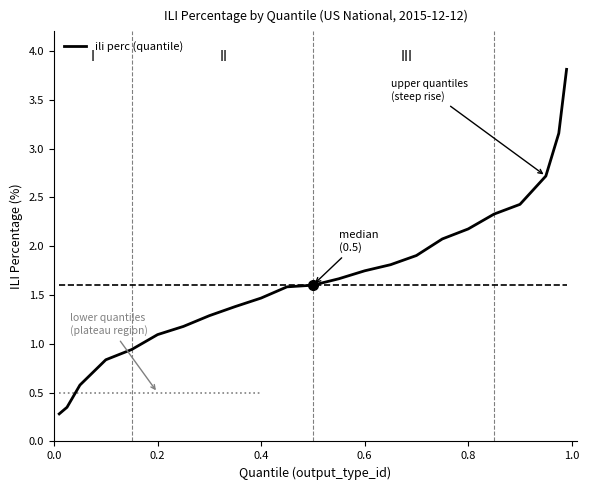

True or false: ili perc (quantile) has a value of 2.0 at 0.4.

False